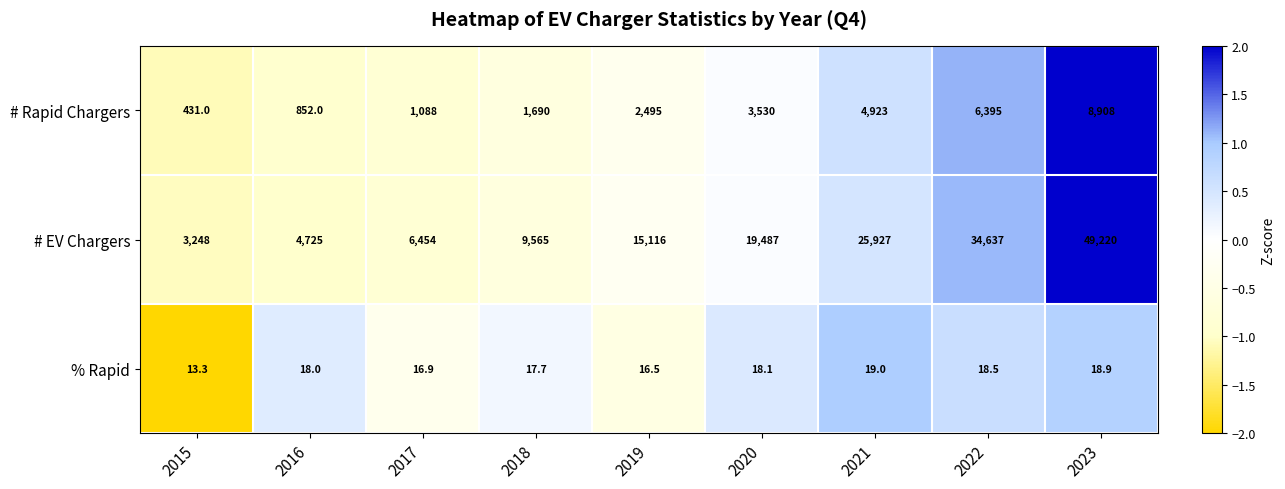

Which label corresponds to the smallest value in the chart?

2015